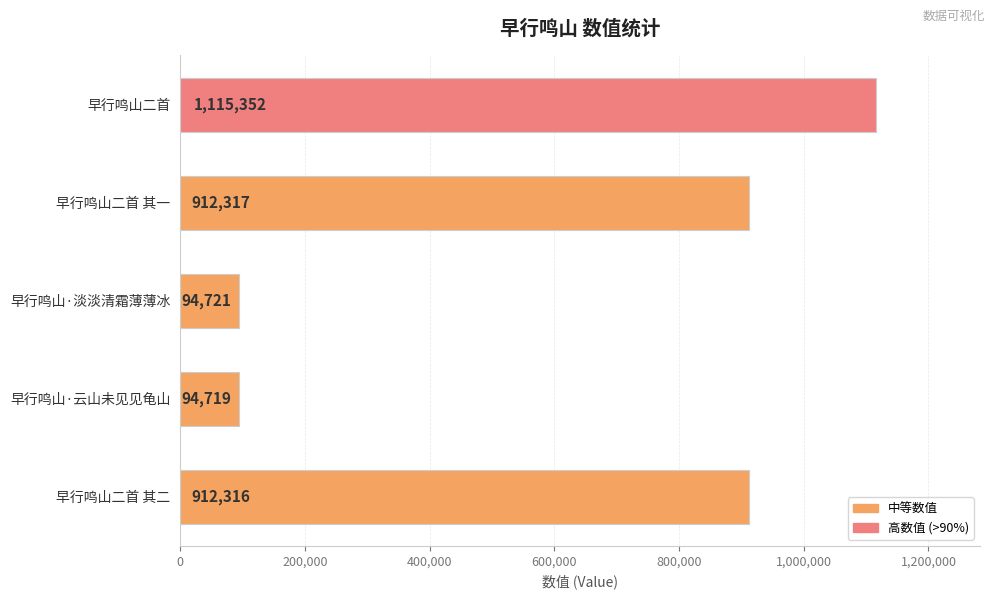

What is the greatest value displayed?

1115352